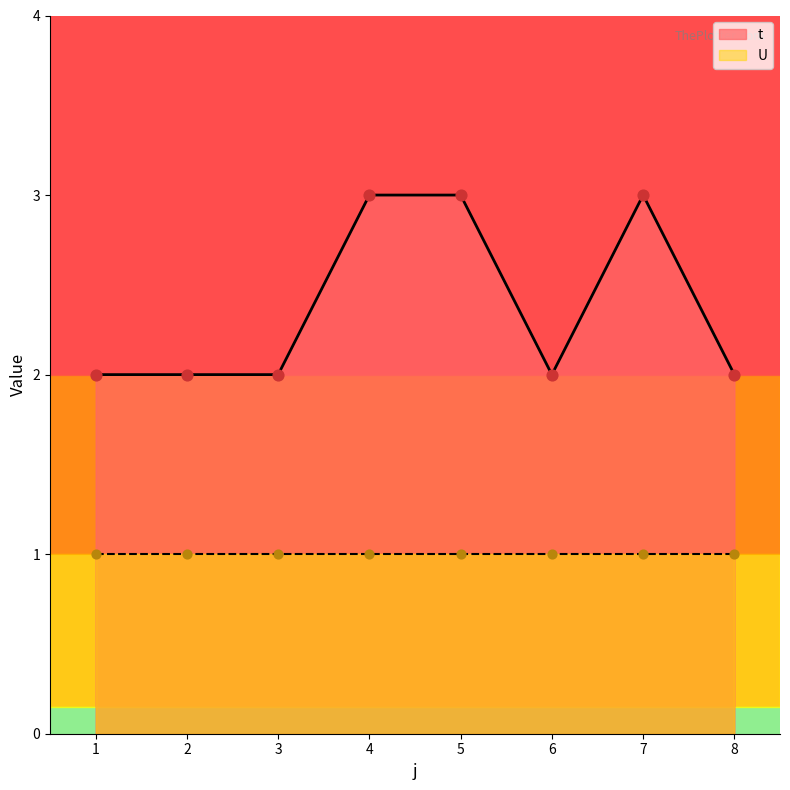

Which has a higher value, 3 or 1?

3